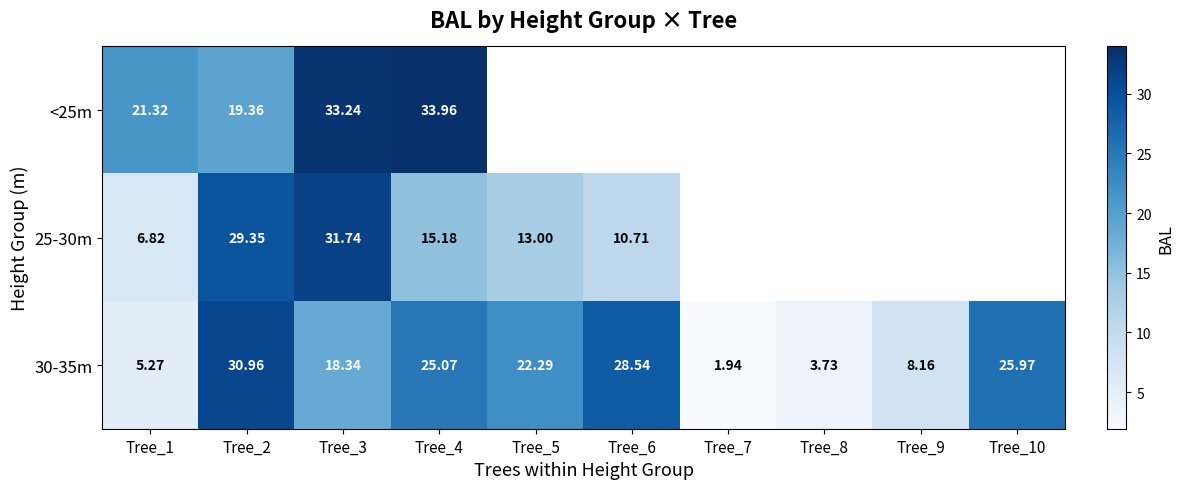

The 25-30m series shows 6.8 at Tree_1. True or false?

True